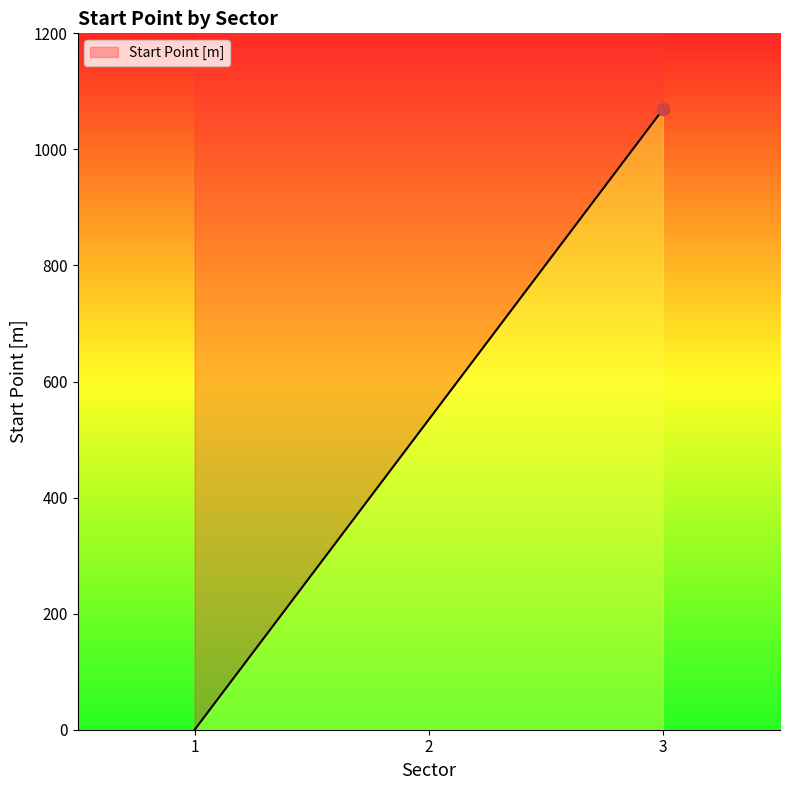

Between 2 and 3, which is larger?

3